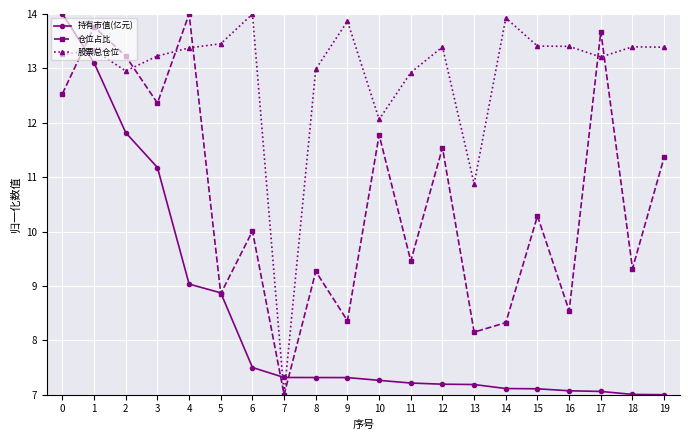

Which category has the highest value in the 股票总仓位 series?

6